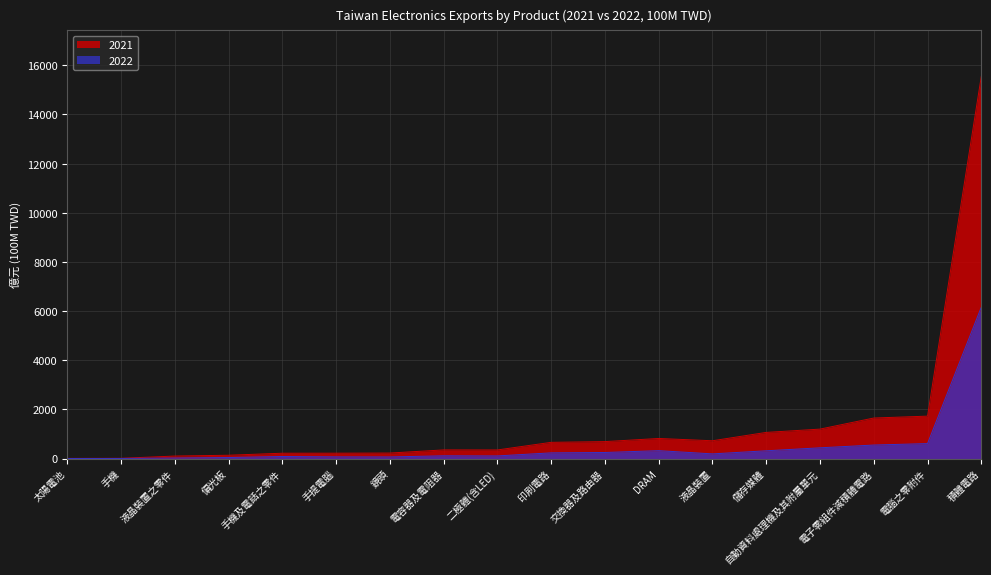

Where is the first local minimum for 2021?

二極體(含LED)